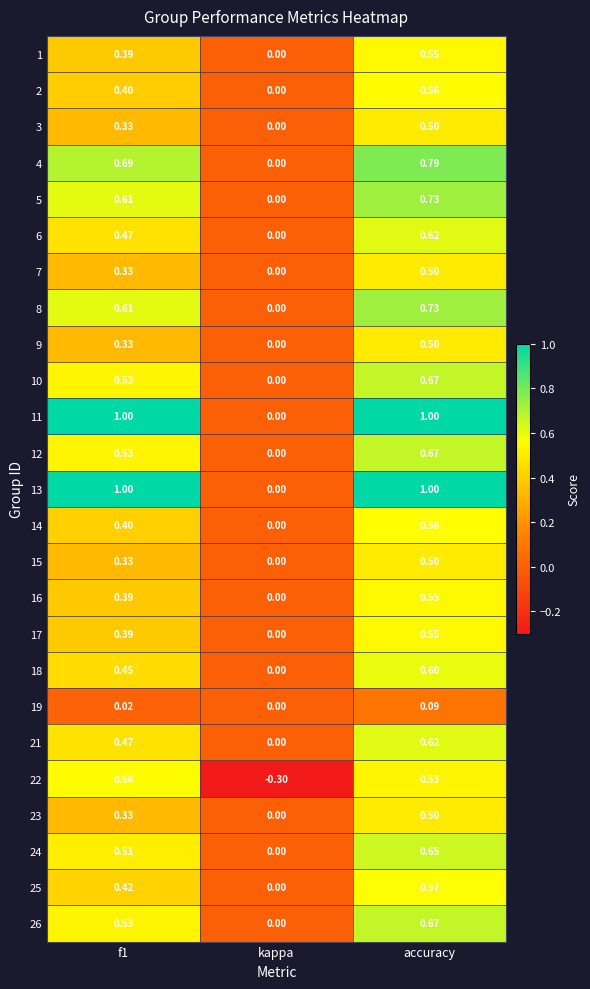

Where is 23 nearest to the value 0?

kappa